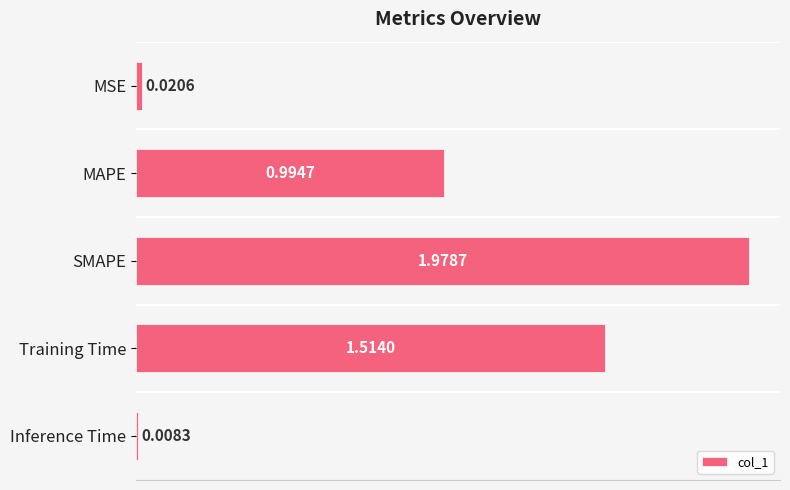

List the labels in order of value, largest first.

SMAPE, Training Time, MAPE, MSE, Inference Time